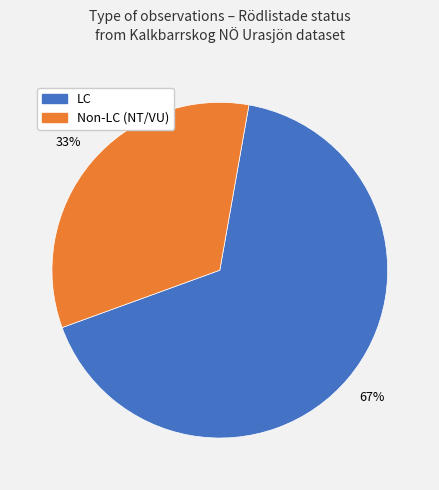

Count the number of slices in the pie.

2